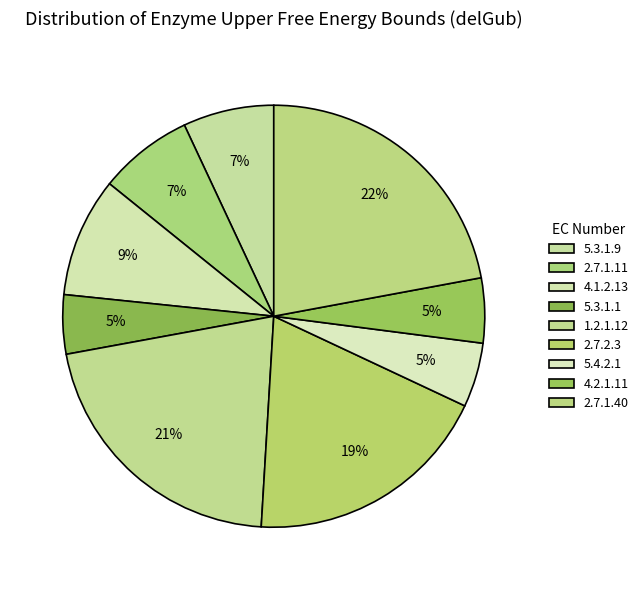

What is the smallest slice in the pie chart?

5.3.1.1